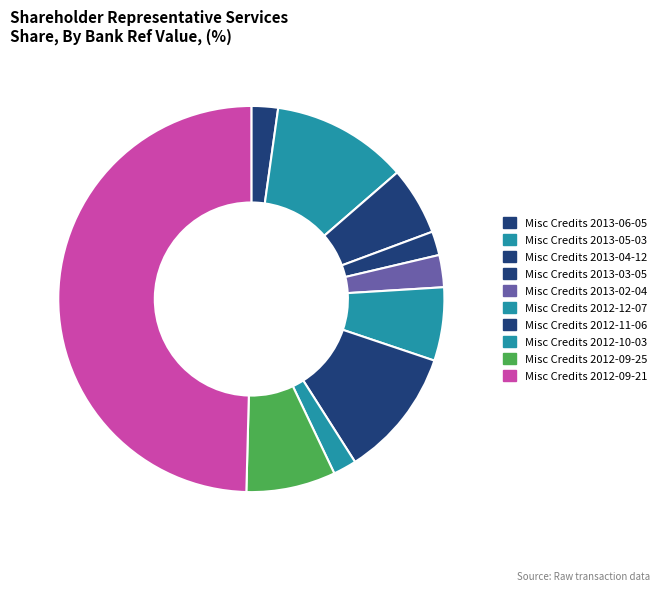

Does Misc Credits 2013-03-05 account for over 50% of the chart?

No